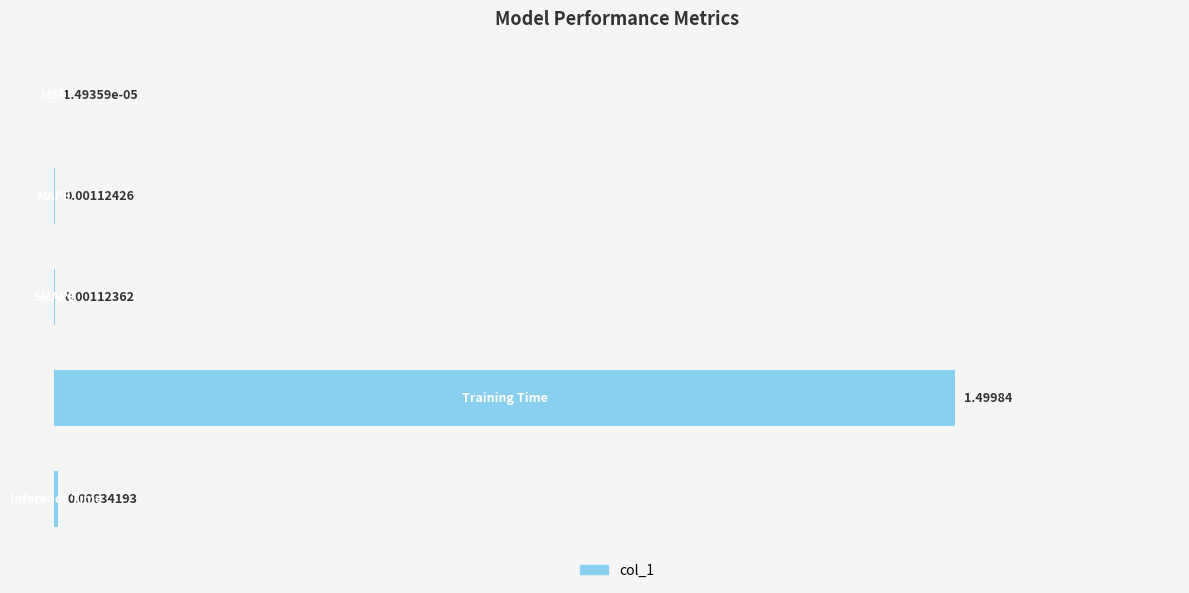

What is the sum of all values?

1.5